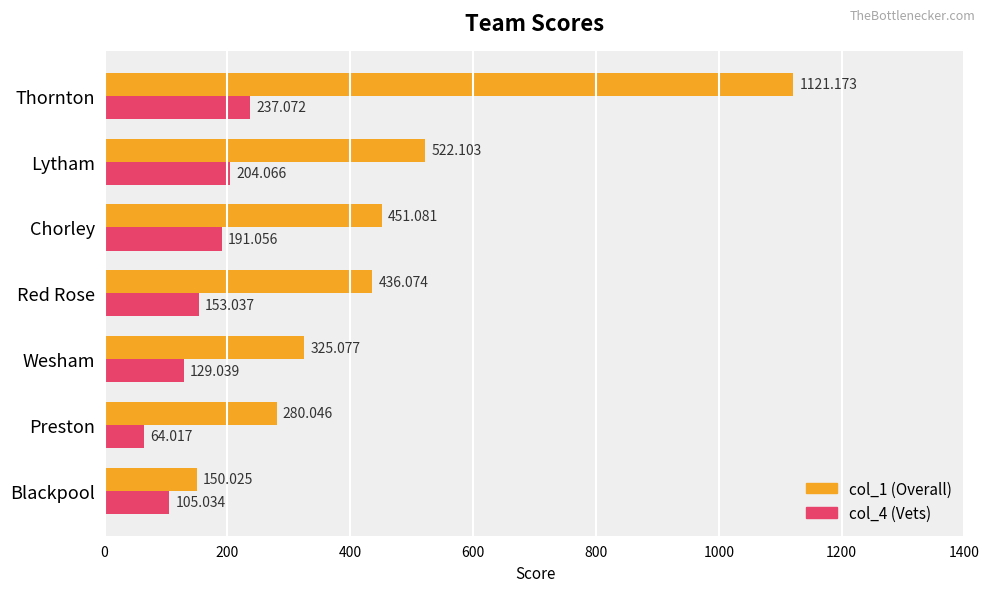

Which category has the lowest value across all series?

Preston